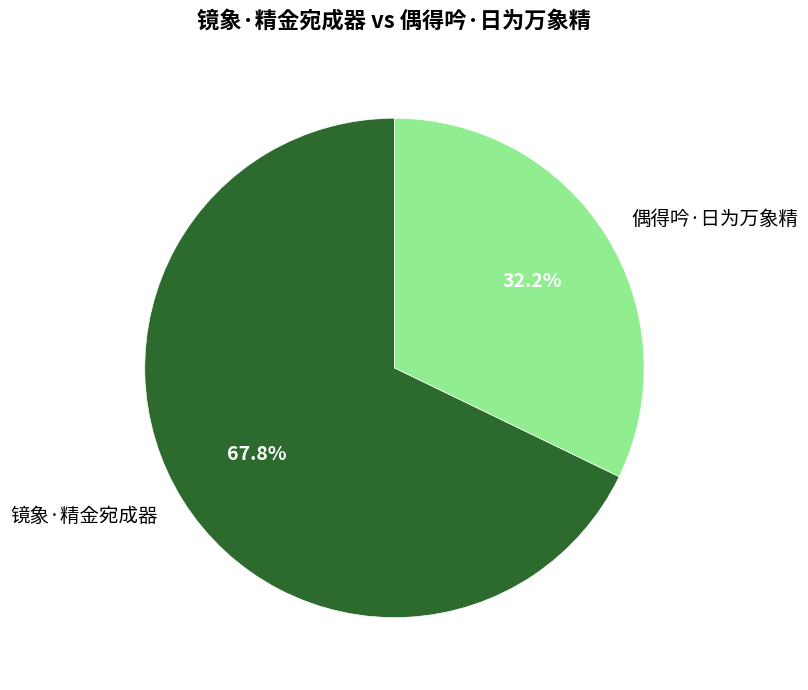

What percentage is the 镜象·精金宛成器 slice, to the nearest percent?

68%